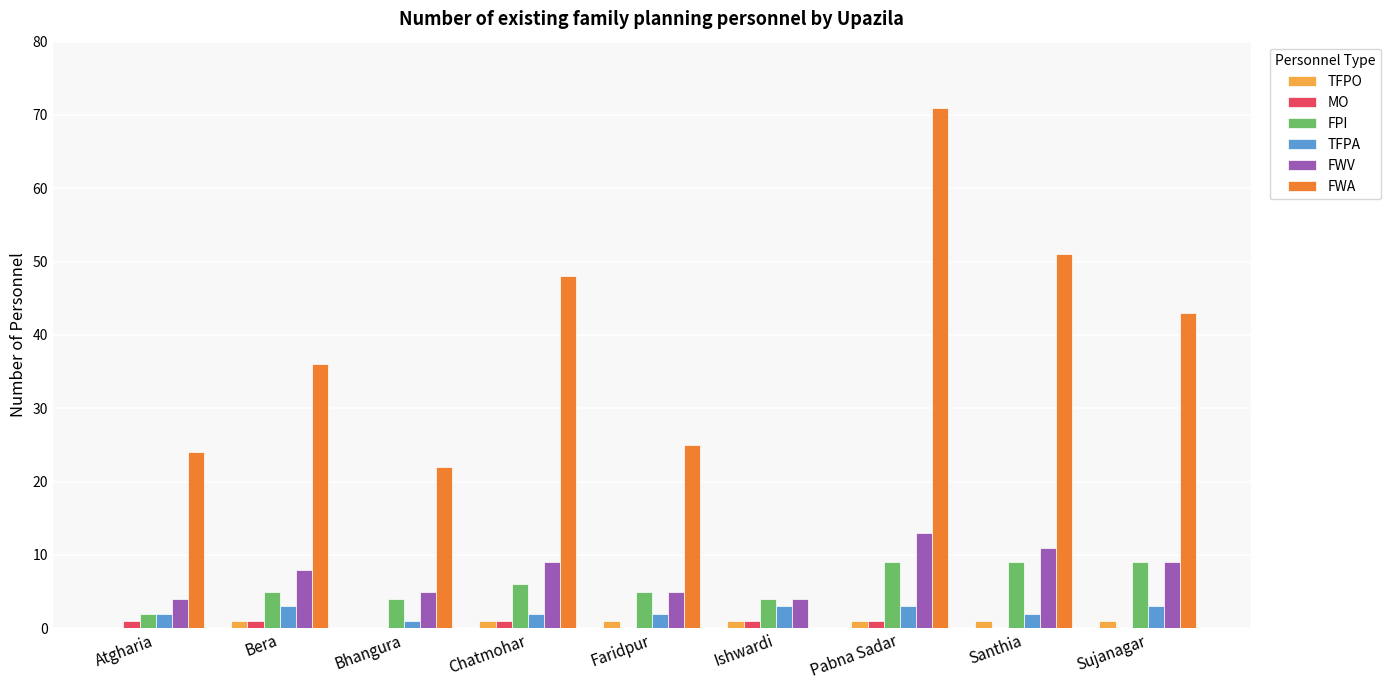

Between Atgharia and Chatmohar, which series saw the biggest shift?

FWA